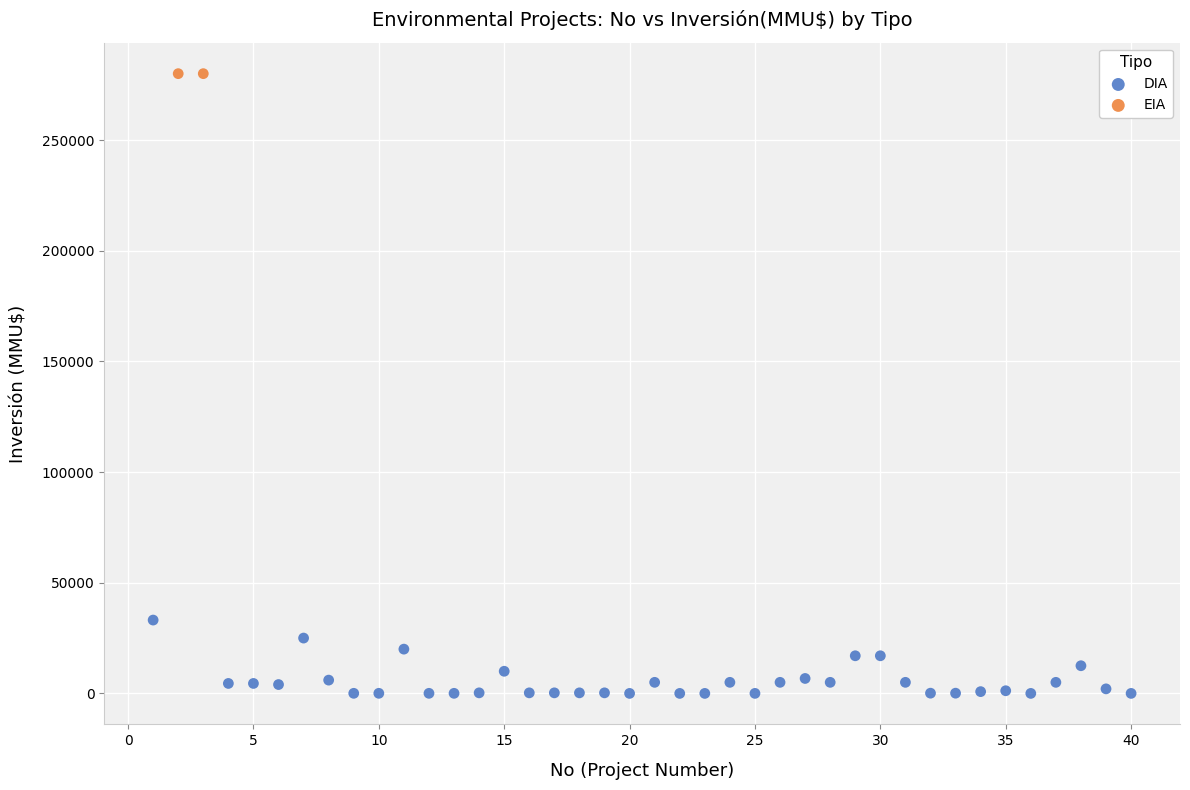

What are all the series names shown in the legend?

DIA, EIA